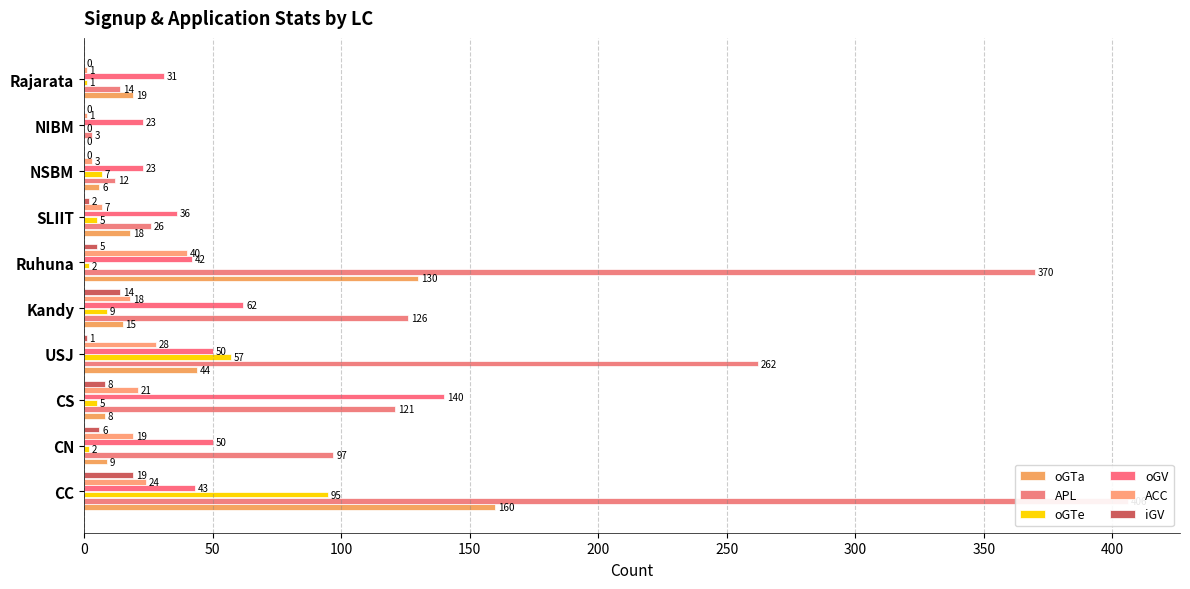

Which series changed the most between Ruhuna and NIBM?

APL